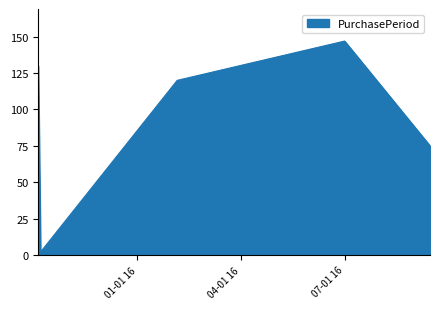

What is the average value?

95